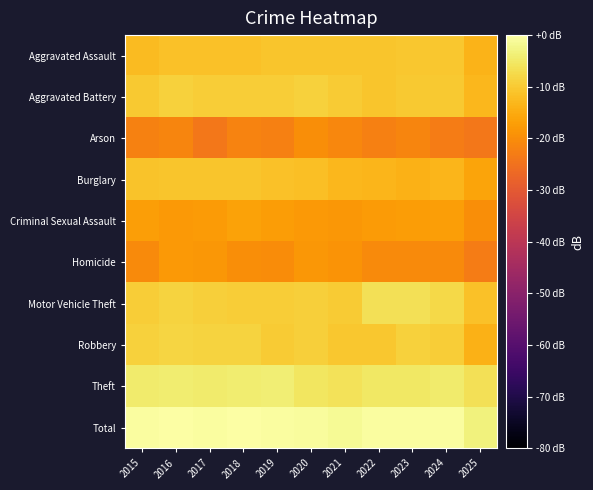

At which category is the sum across all series the highest?

2016